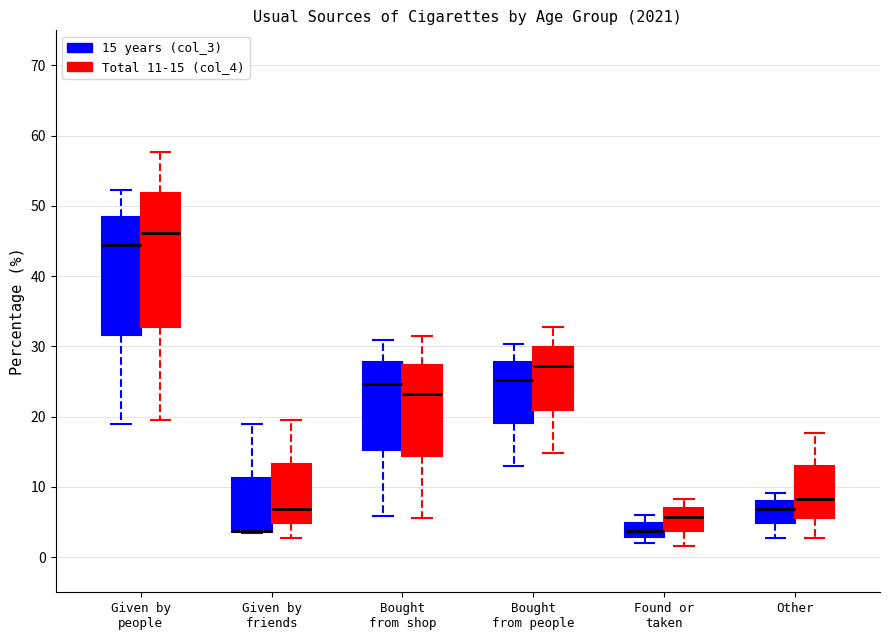

Reading left to right, transcribe this box plot: for each box, give where its median line is, the range the box spans, and where its two whiskers end, as read against the y-axis. The values are not printed on the chart, so give them approximately, as read against the axis.

Given by people (15 years (col_3)): median 44, box 32 to 48, whiskers 19 to 52
Given by people (Total 11-15 (col_4)): median 46, box 33 to 52, whiskers 20 to 58
Given by friends (15 years (col_3)): median 4 (drawn on the box's lower edge), box 4 to 11, whiskers 3 to 19
Given by friends (Total 11-15 (col_4)): median 7, box 5 to 13, whiskers 3 to 20
Bought from shop (15 years (col_3)): median 25, box 15 to 28, whiskers 6 to 31
Bought from shop (Total 11-15 (col_4)): median 23, box 14 to 27, whiskers 6 to 32
Bought from people (15 years (col_3)): median 25, box 19 to 28, whiskers 13 to 30
Bought from people (Total 11-15 (col_4)): median 27, box 21 to 30, whiskers 15 to 33
Found or taken (15 years (col_3)): median 4, box 3 to 5, whiskers 2 to 6
Found or taken (Total 11-15 (col_4)): median 6, box 4 to 7, whiskers 2 to 8
Other (15 years (col_3)): median 7, box 5 to 8, whiskers 3 to 9
Other (Total 11-15 (col_4)): median 8, box 6 to 13, whiskers 3 to 18